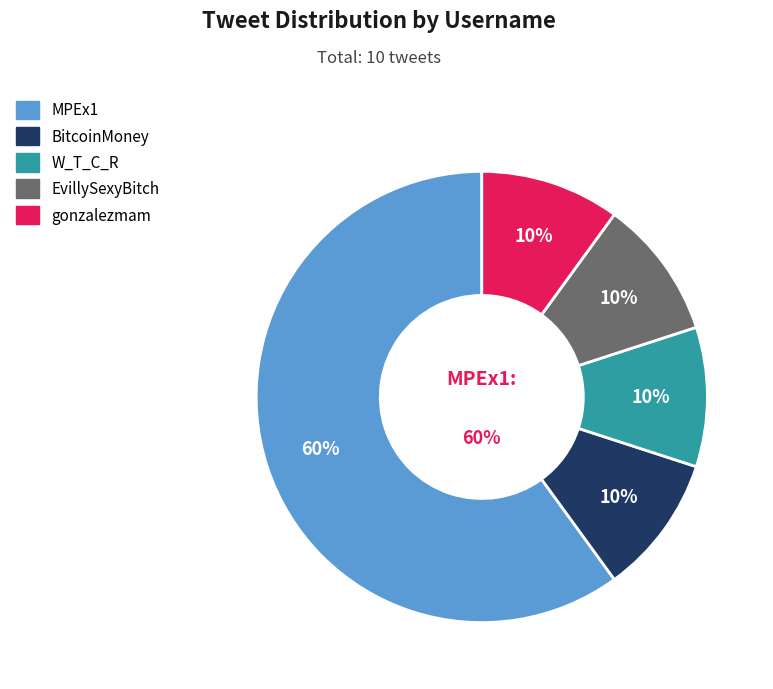

Which category has the biggest portion of the pie?

MPEx1